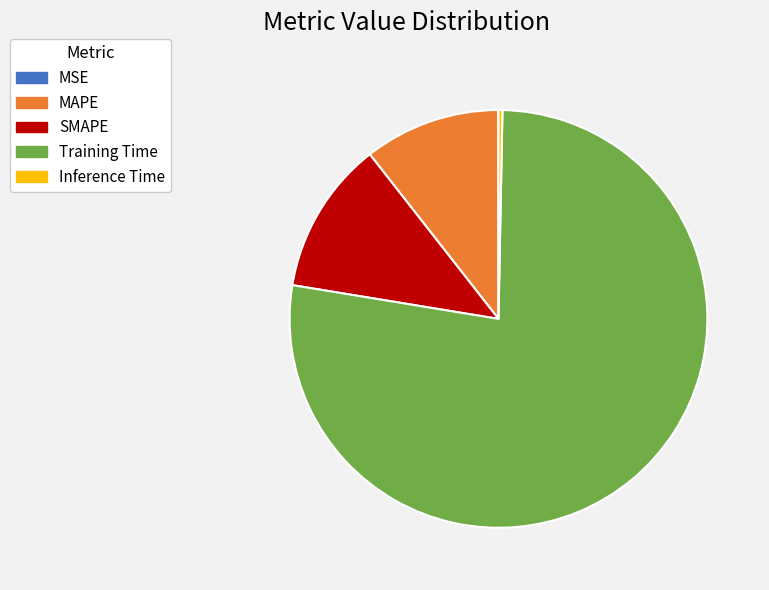

Which has a higher value, Training Time or Inference Time?

Training Time